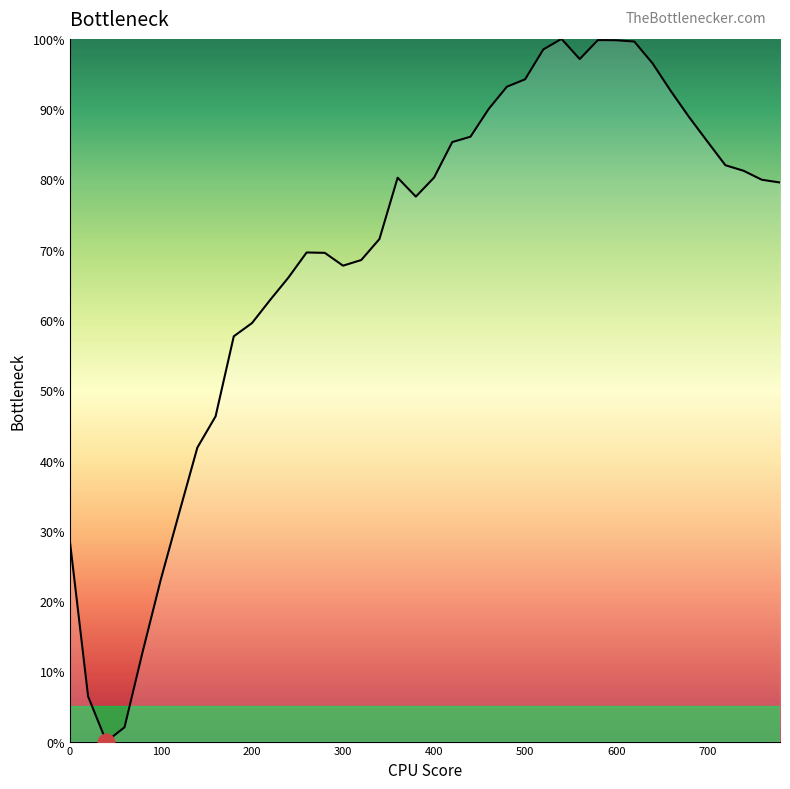

Is this an area chart (filled region under the line)?

No